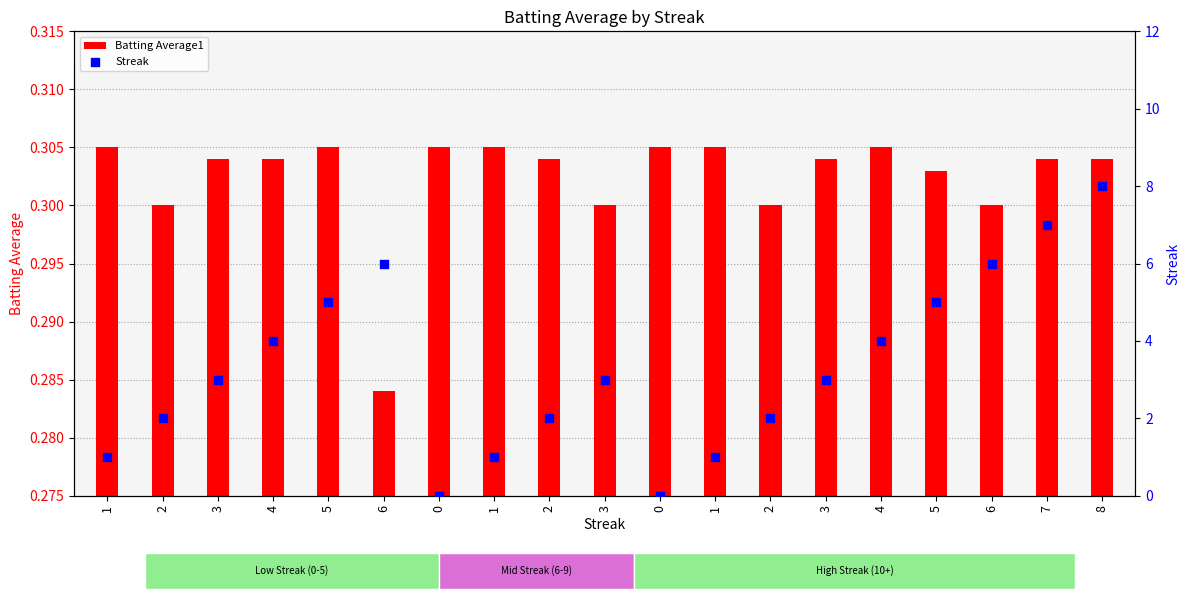

At how many categories does at least one series exceed 6?

2